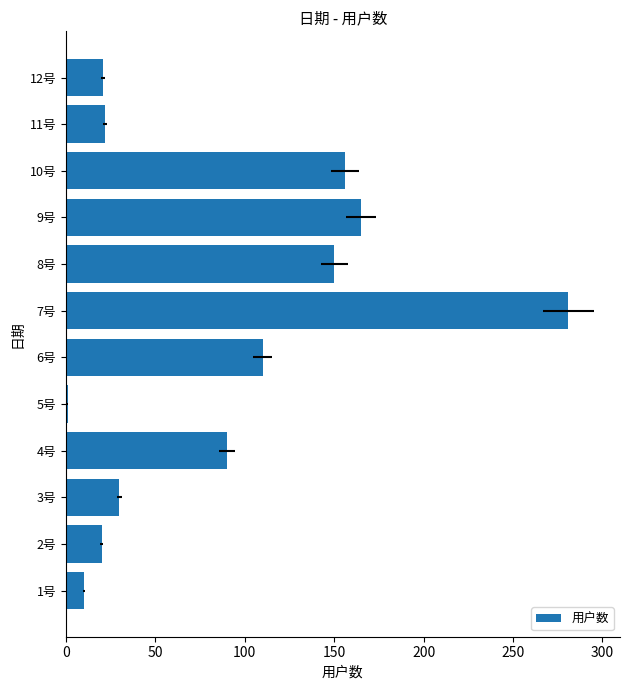

Are the bars grouped side by side (vs. stacked)?

No